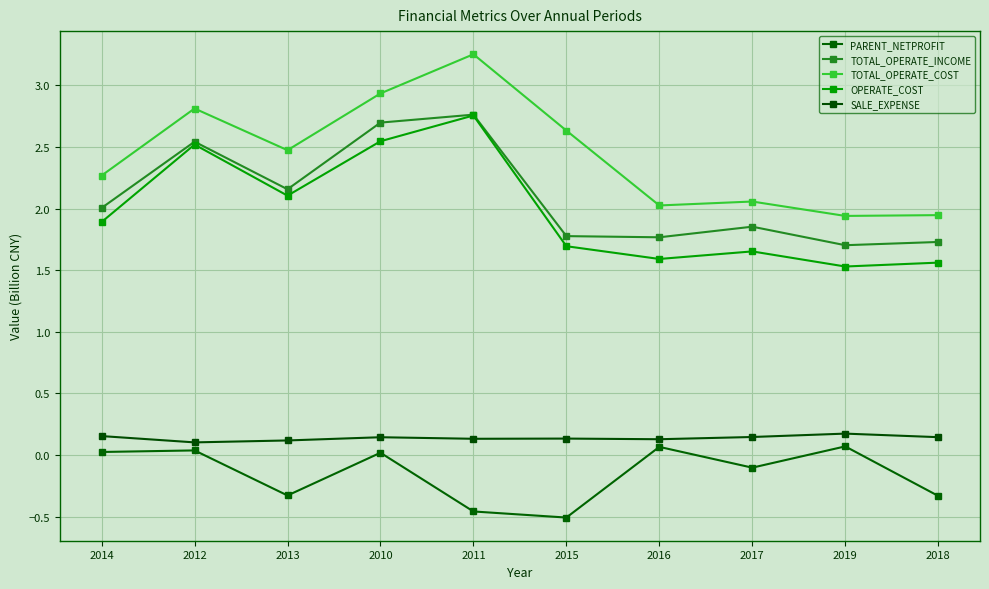

True or false: OPERATE_COST has a value of 0.6 at 2012.

False